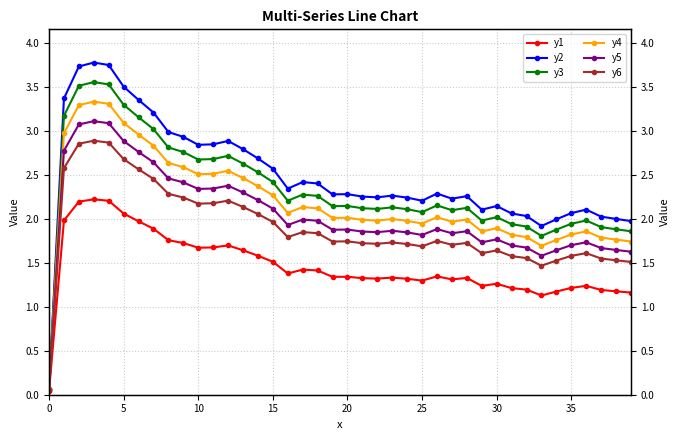

How many data points does each series have?

40